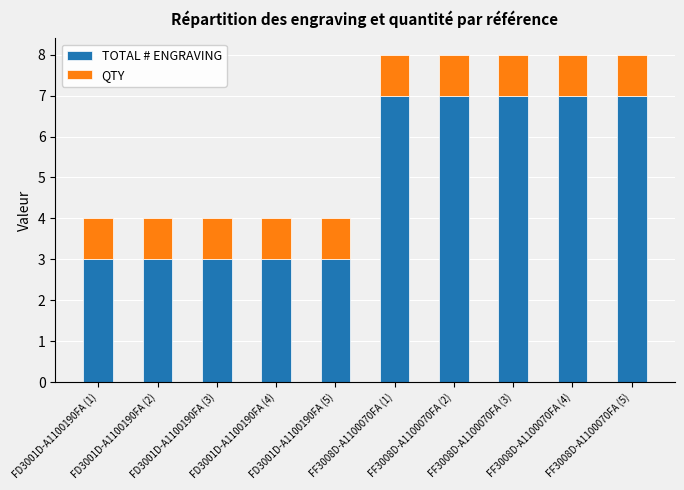

What is the difference between the second highest and minimum values in the TOTAL # ENGRAVING series?

4